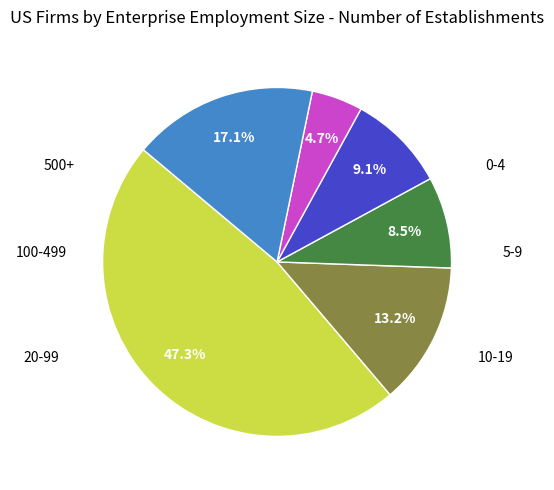

How many slices are in this pie chart?

6